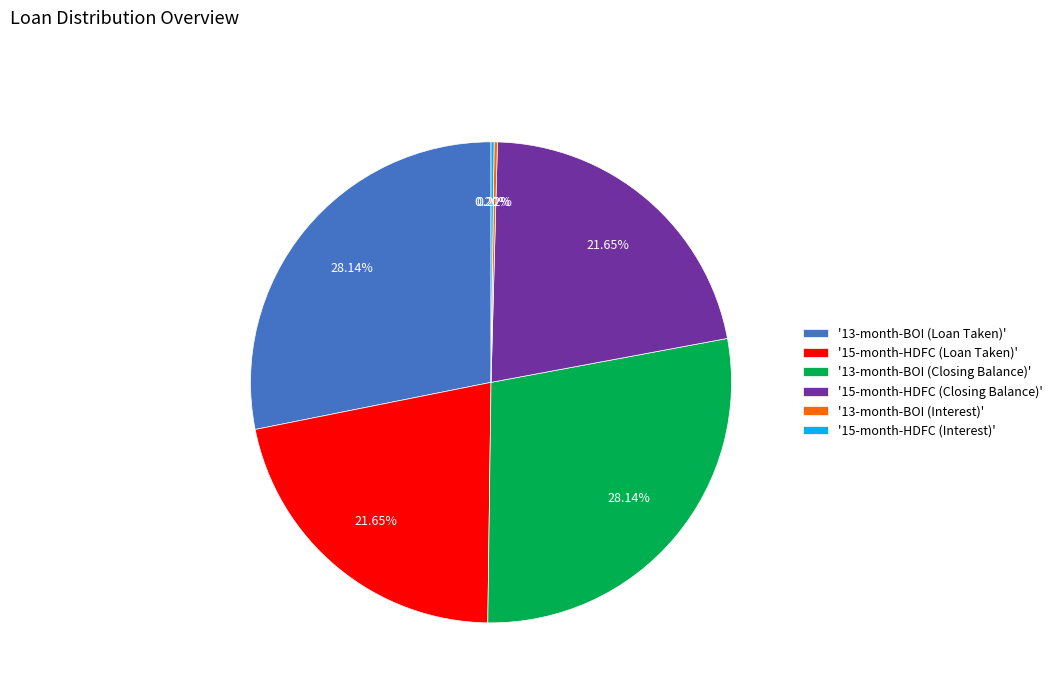

Is '13-month-BOI (Loan Taken)' the majority of the pie?

No